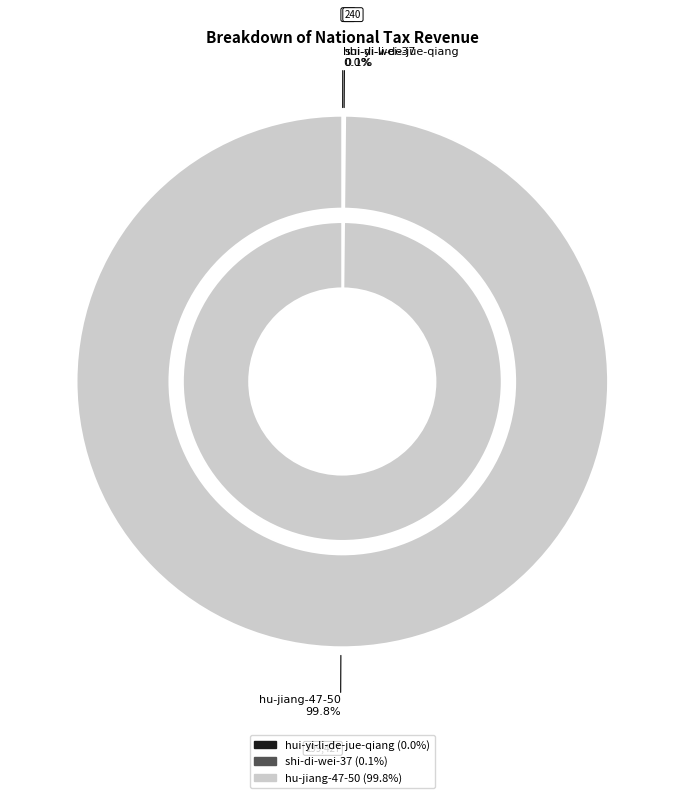

To the nearest percent, what is the average slice percentage?

33%